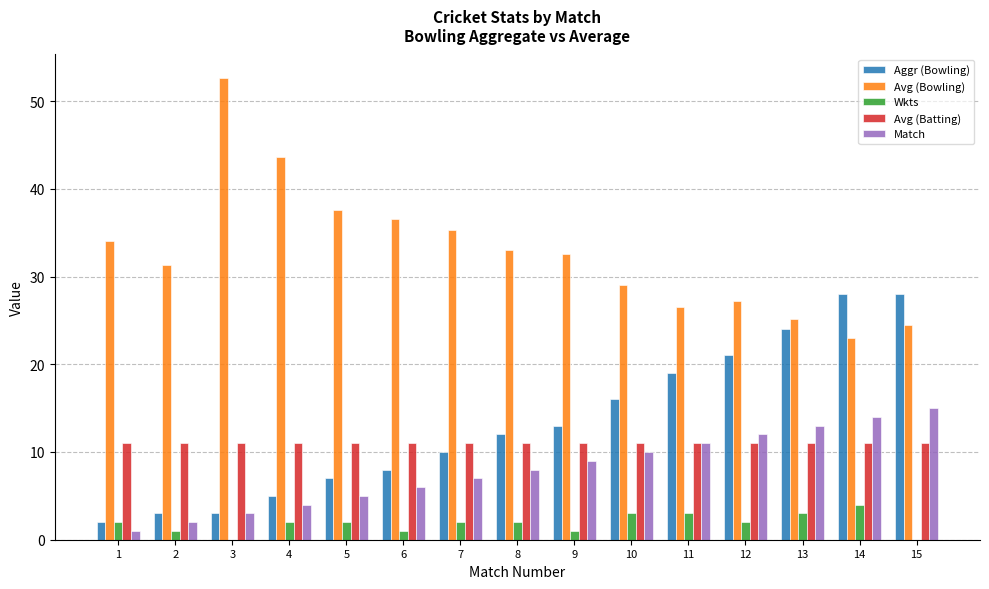

Reading left to right, transcribe all the data shown in this chart.

Aggr (Bowling): 1=2.0	2=3.0	3=3.0	4=5.0	5=7.0	6=8.0	7=10.0	8=12.0	9=13.0	10=16.0	11=19.0	12=21.0	13=24.0	14=28.0	15=28.0
Avg (Bowling): 1=34.0	2=31.3	3=52.7	4=43.6	5=37.6	6=36.5	7=35.3	8=33.0	9=32.6	10=29.1	11=26.5	12=27.2	13=25.2	14=23.0	15=24.5
Wkts: 1=2.0	2=1.0	3=0.0	4=2.0	5=2.0	6=1.0	7=2.0	8=2.0	9=1.0	10=3.0	11=3.0	12=2.0	13=3.0	14=4.0	15=0.0
Avg (Batting): 1=11.0	2=11.0	3=11.0	4=11.0	5=11.0	6=11.0	7=11.0	8=11.0	9=11.0	10=11.0	11=11.0	12=11.0	13=11.0	14=11.0	15=11.0
Match: 1=1.0	2=2.0	3=3.0	4=4.0	5=5.0	6=6.0	7=7.0	8=8.0	9=9.0	10=10.0	11=11.0	12=12.0	13=13.0	14=14.0	15=15.0